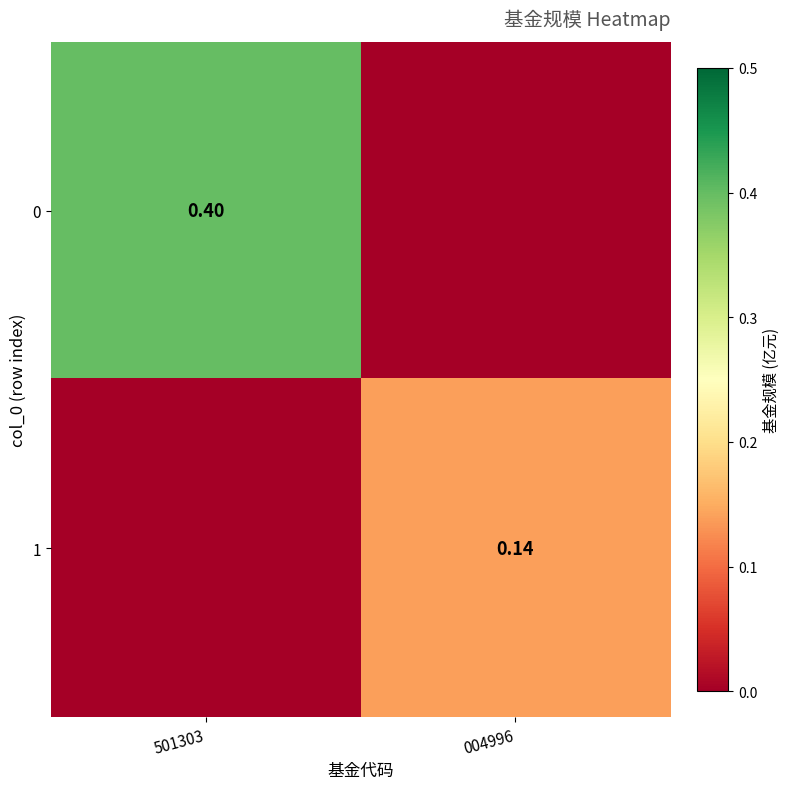

At how many categories does at least one series exceed 0?

2